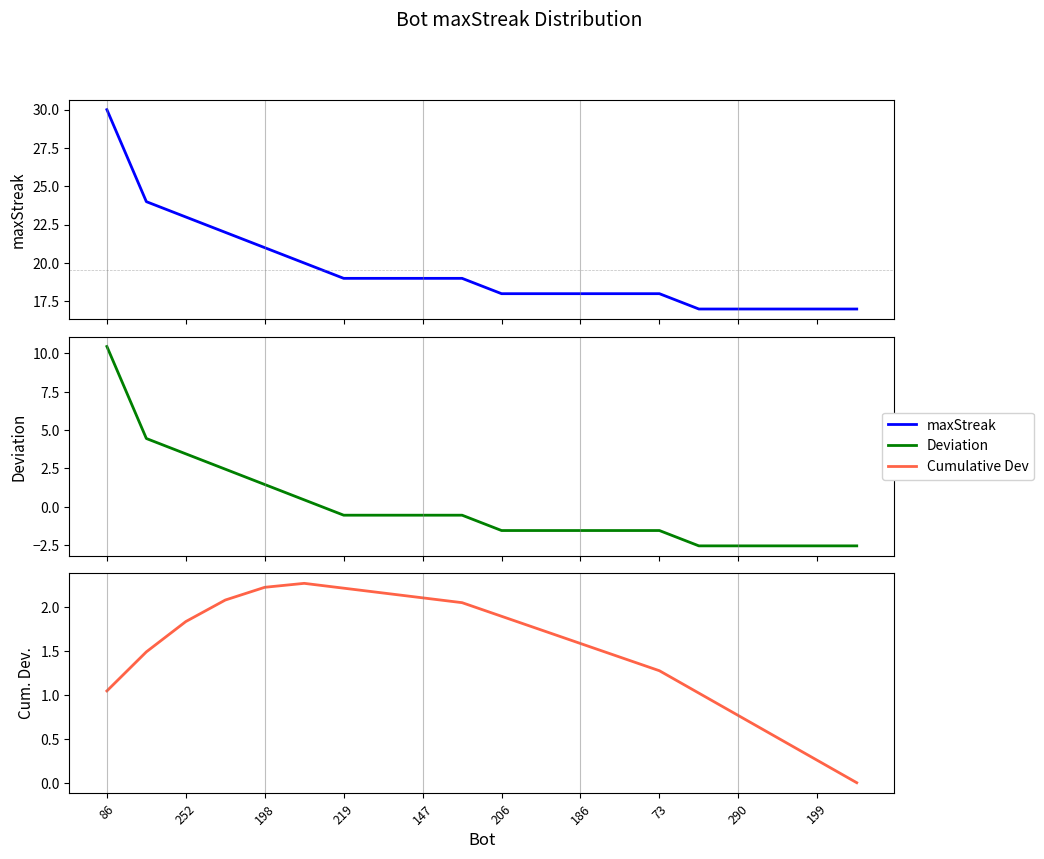

What is the minimum value shown in the chart?

-2.6